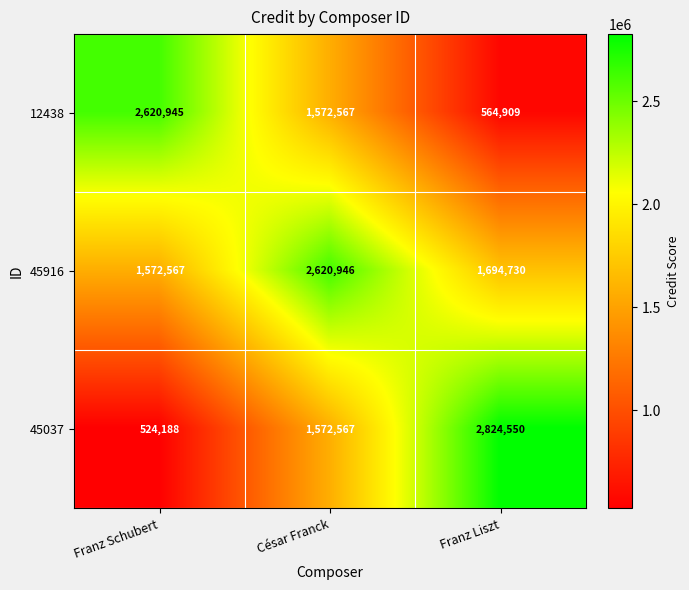

What is the sum of all 45916 values?

5888243